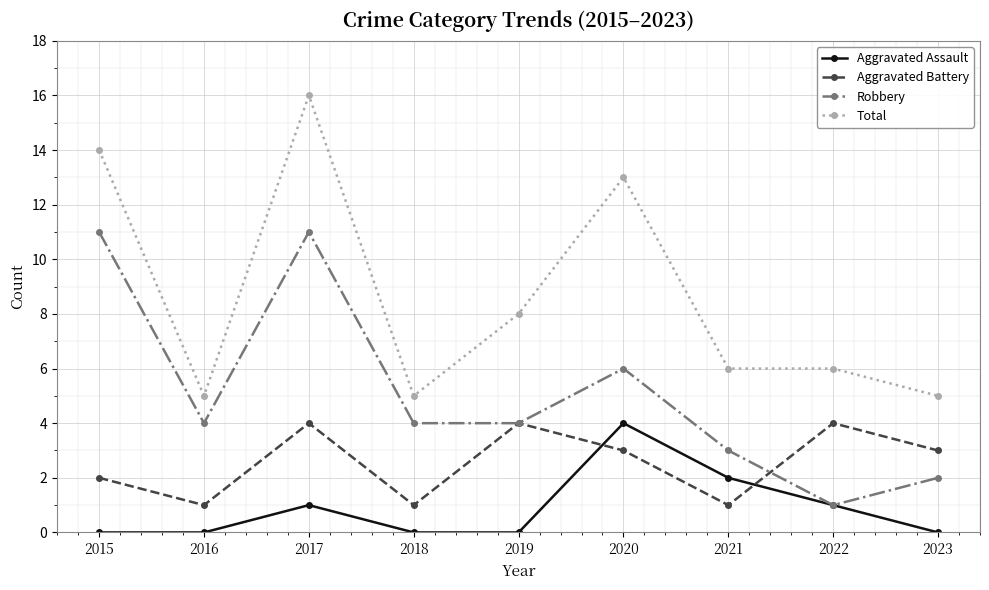

At which category is the sum across all series the highest?

2017